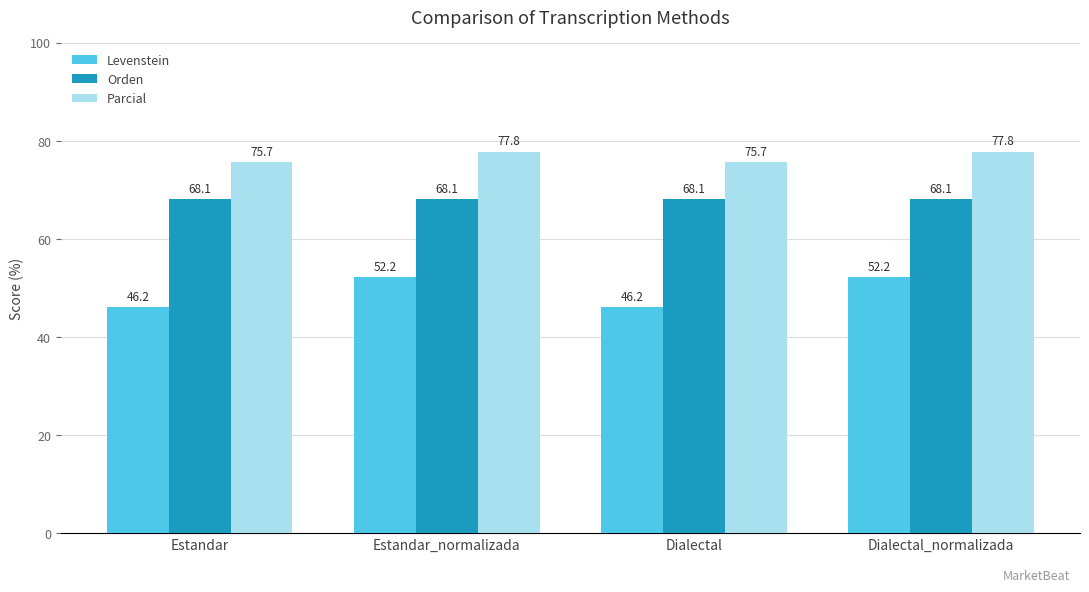

Does the chart contain any negative values?

No